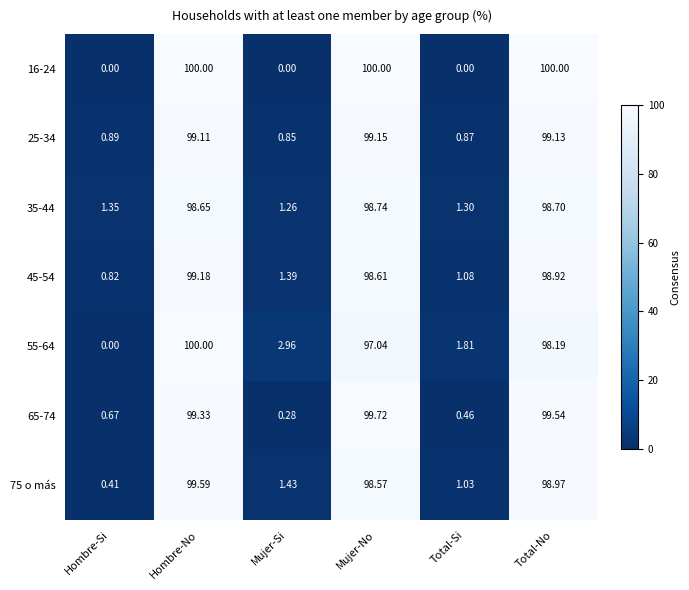

At which label does 55-64 reach its minimum?

Hombre-Si